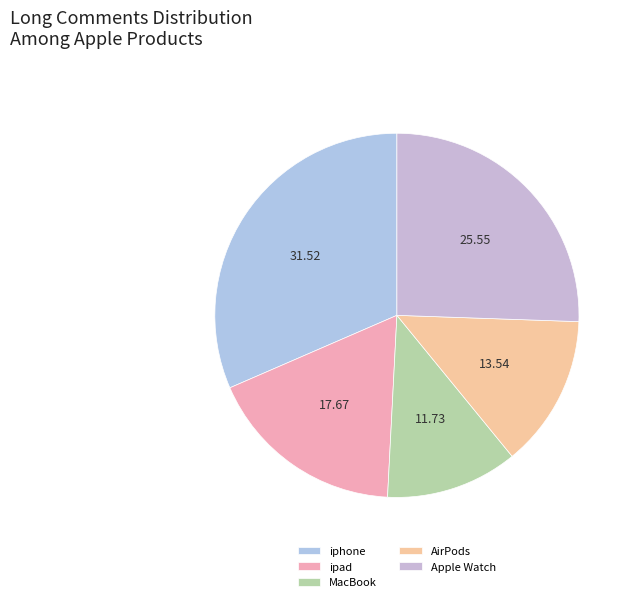

Which category has the smallest portion of the pie?

MacBook